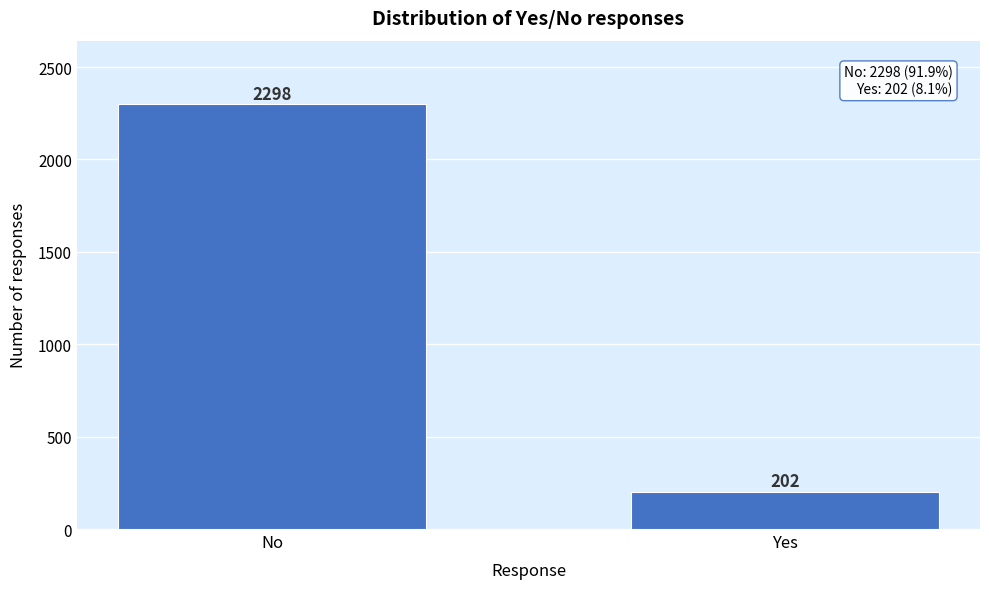

Reading left to right, list all the values displayed in this chart.

2298	202